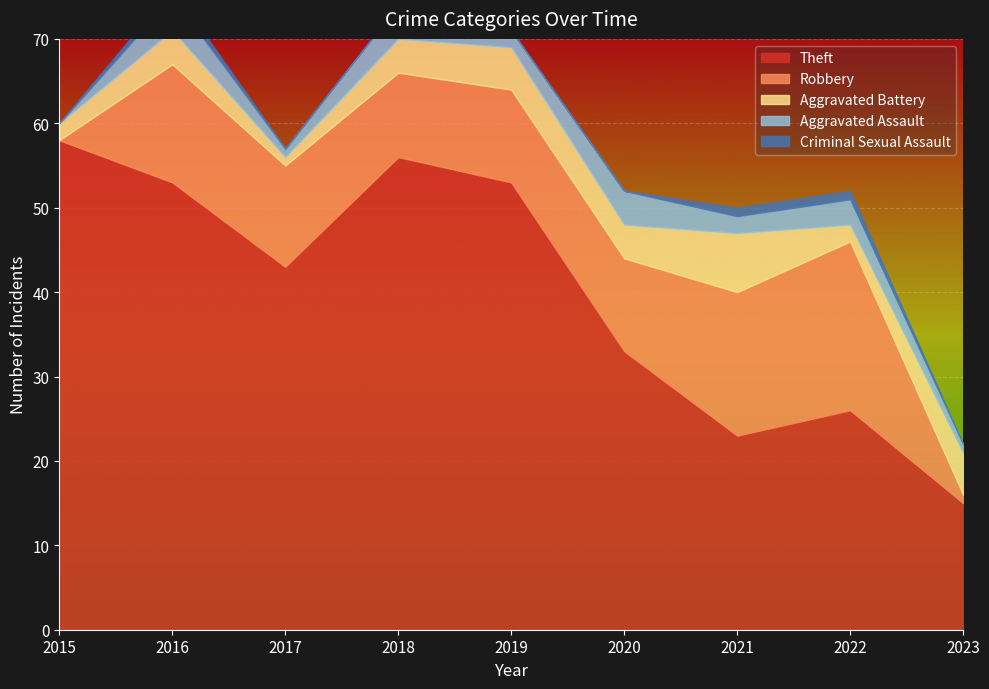

Is it true that Aggravated Assault equals 4 at 2020?

True